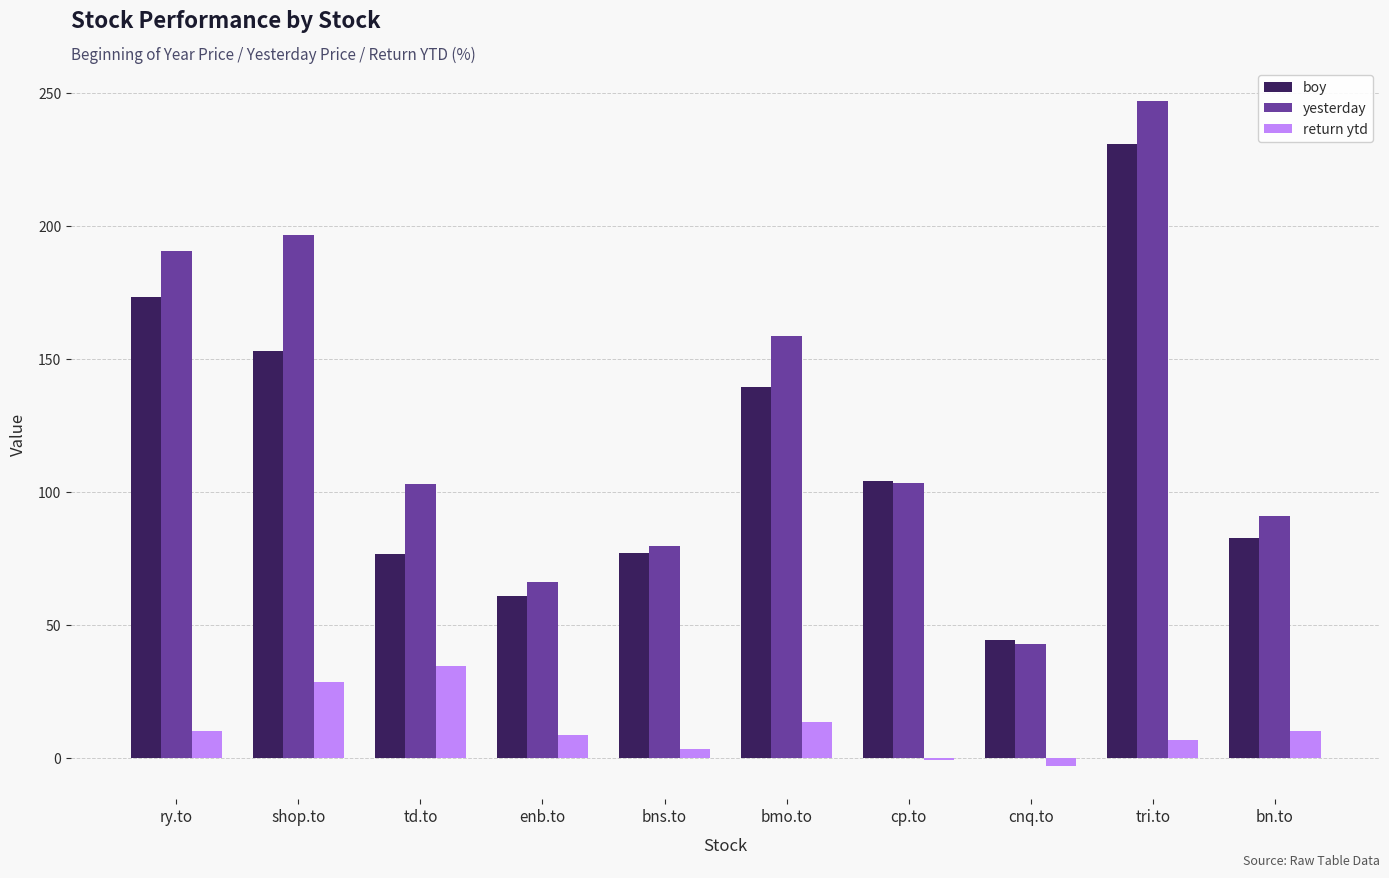

True or false: boy has a value of 82.6 at bn.to.

True